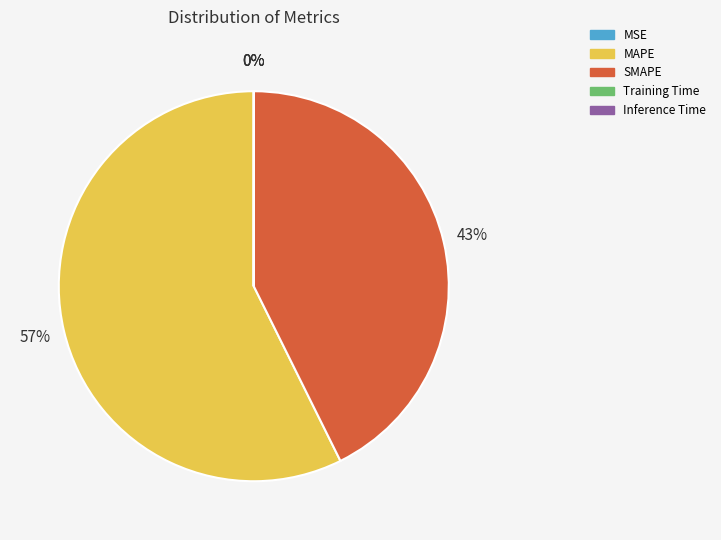

To the nearest percent, what is the average slice percentage?

20%